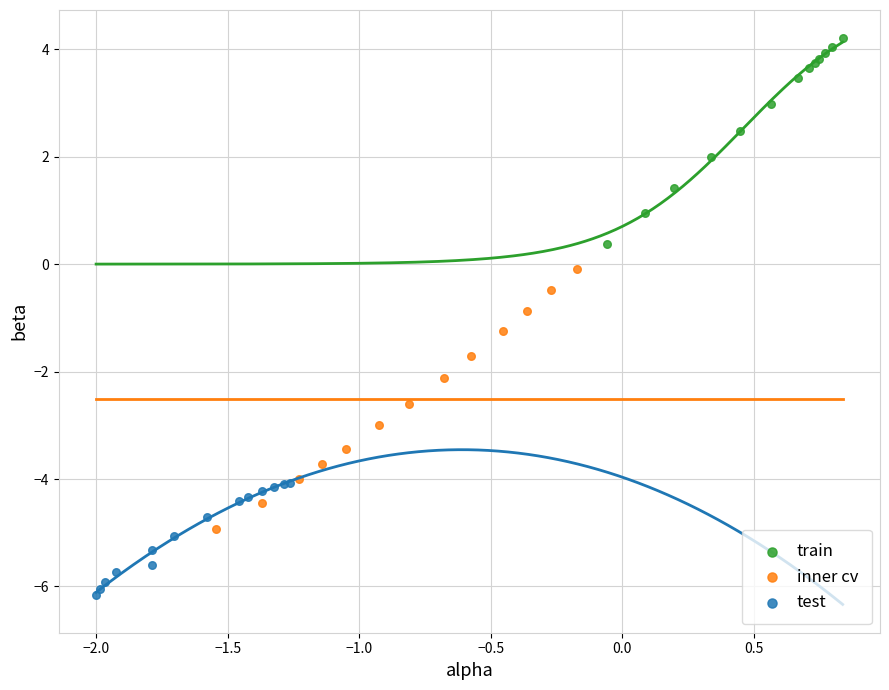

Which series contains the lowest Y value?

test